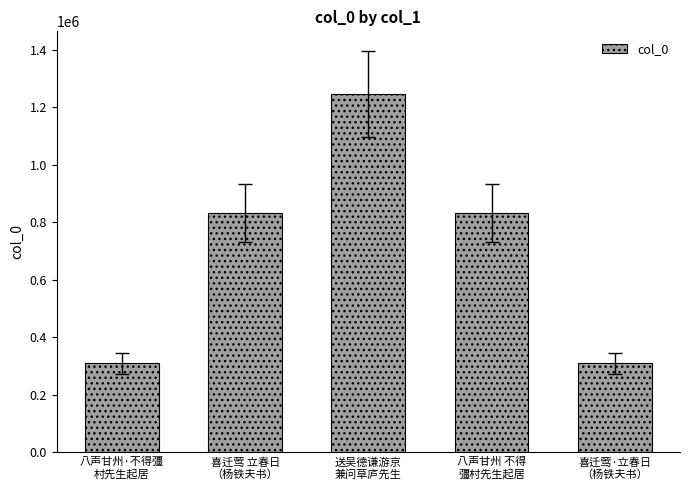

What is the ratio of the value at 喜迁莺·立春日
（杨铁夫书） to the value at 八声甘州·不得彊
村先生起居?

1.0